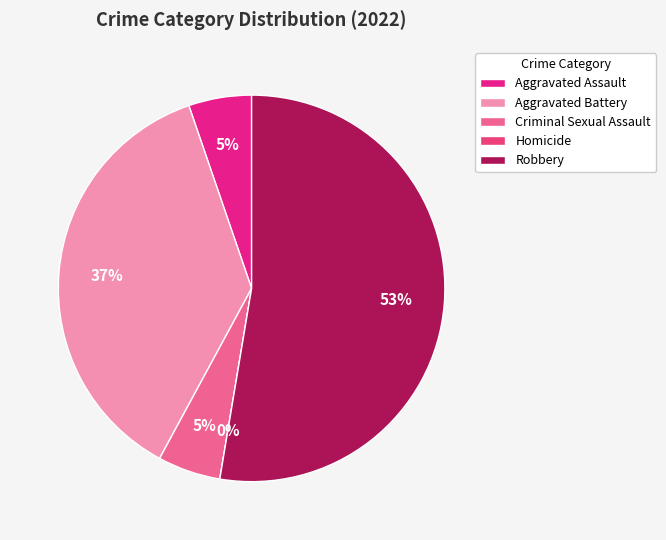

Which slice represents more than half of the pie?

Robbery